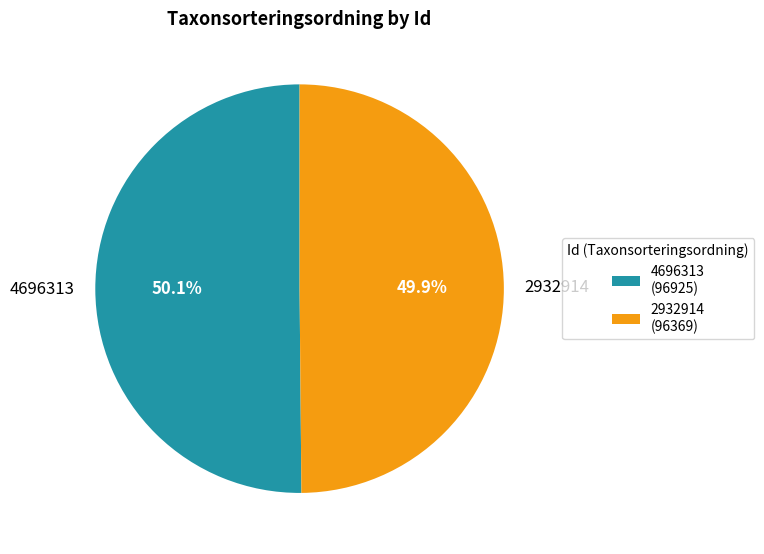

What is the ratio of the value at 4696313 to the value at 2932914?

1.0